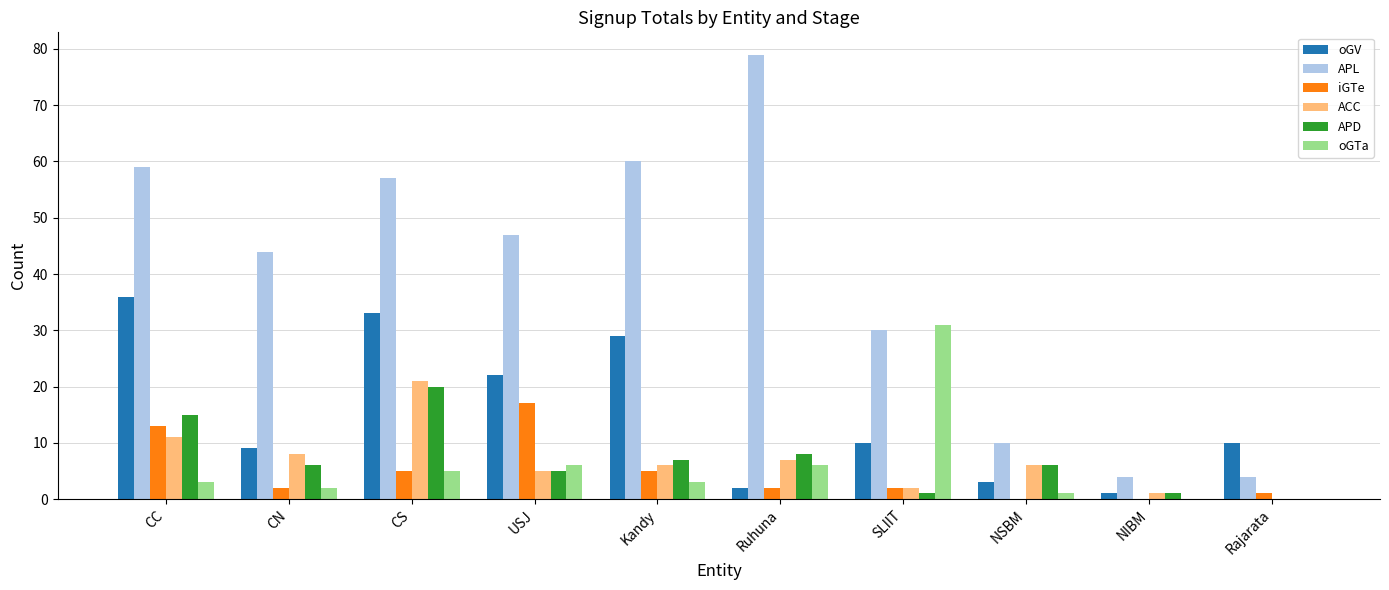

What is the sum of all oGV values?

155